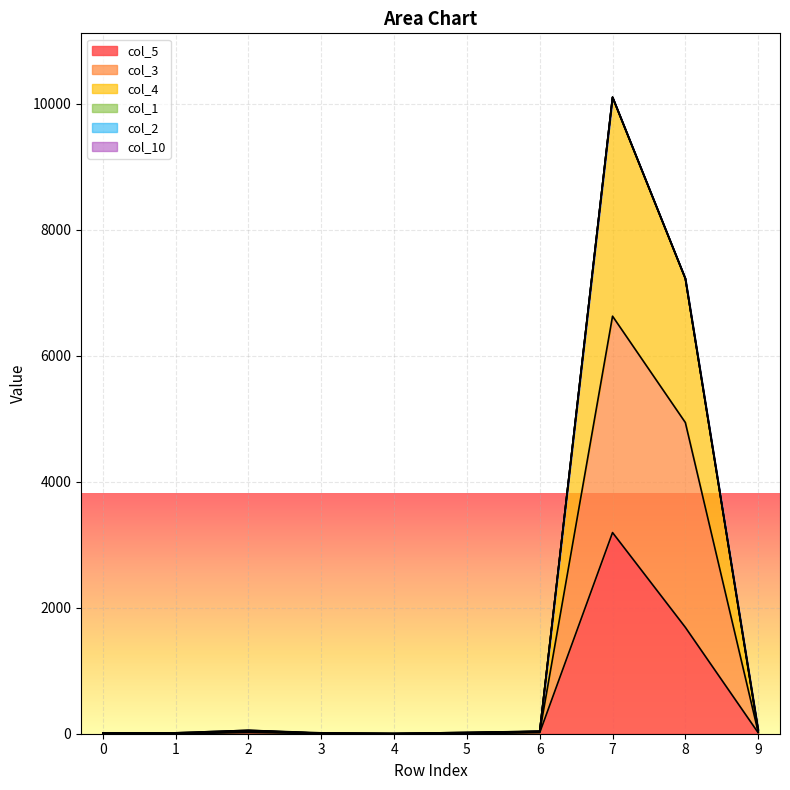

At which category does col_3 reach its first local peak?

2